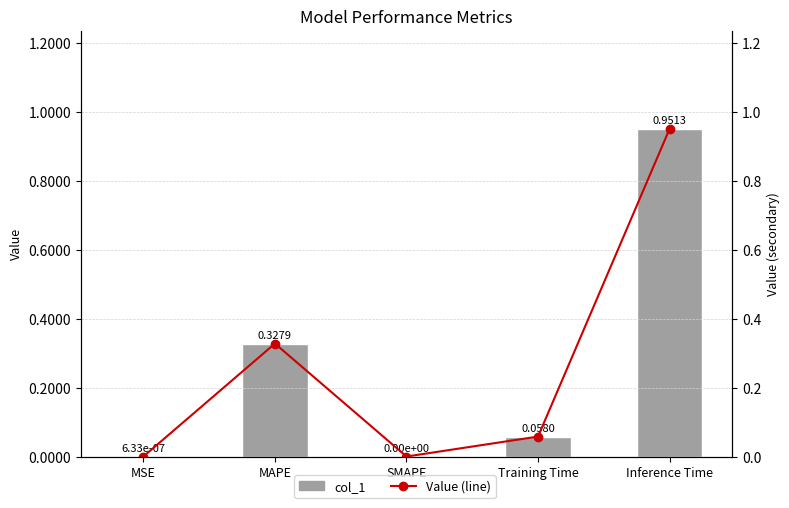

Which series has the largest range (max minus min)?

col_1